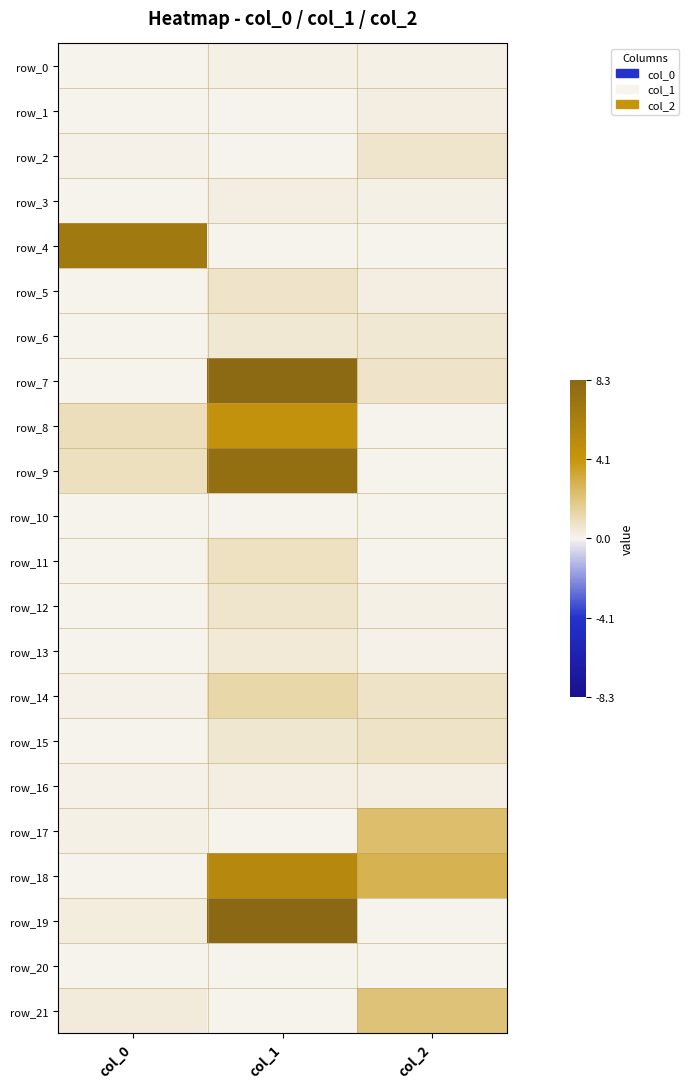

Between col_0 and col_2, which is larger?

col_2